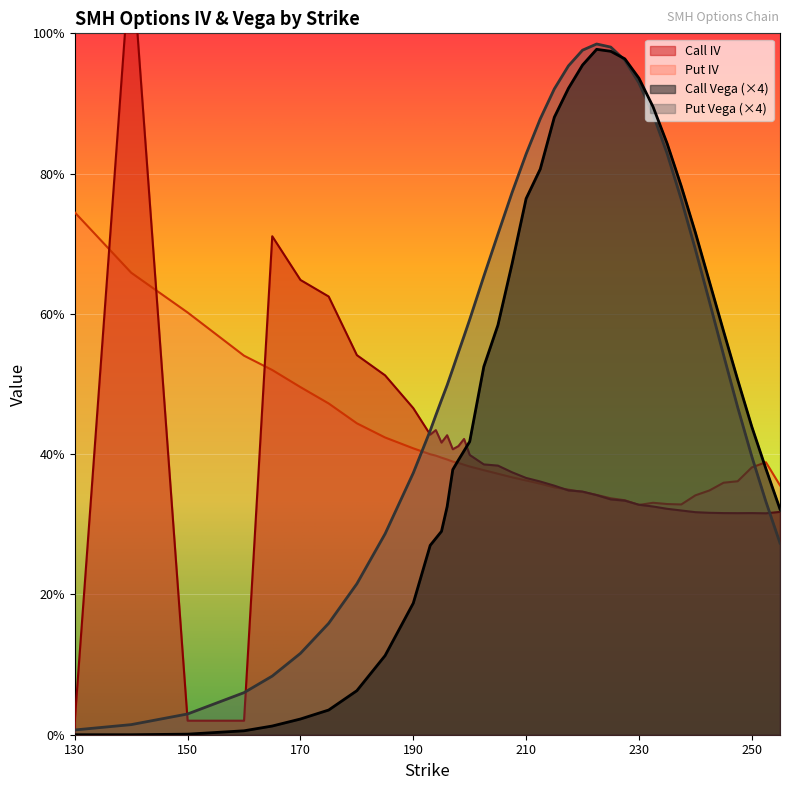

Rank the series at 210 from lowest to highest value.

Put IV, Call IV, Call Vega, Put Vega